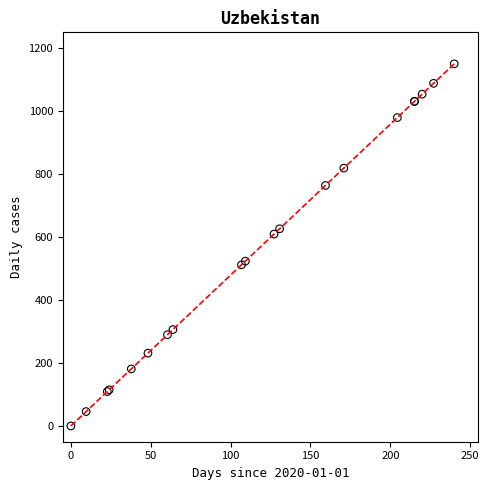

What Y value in the scatter plot is closest to 575?

609.4